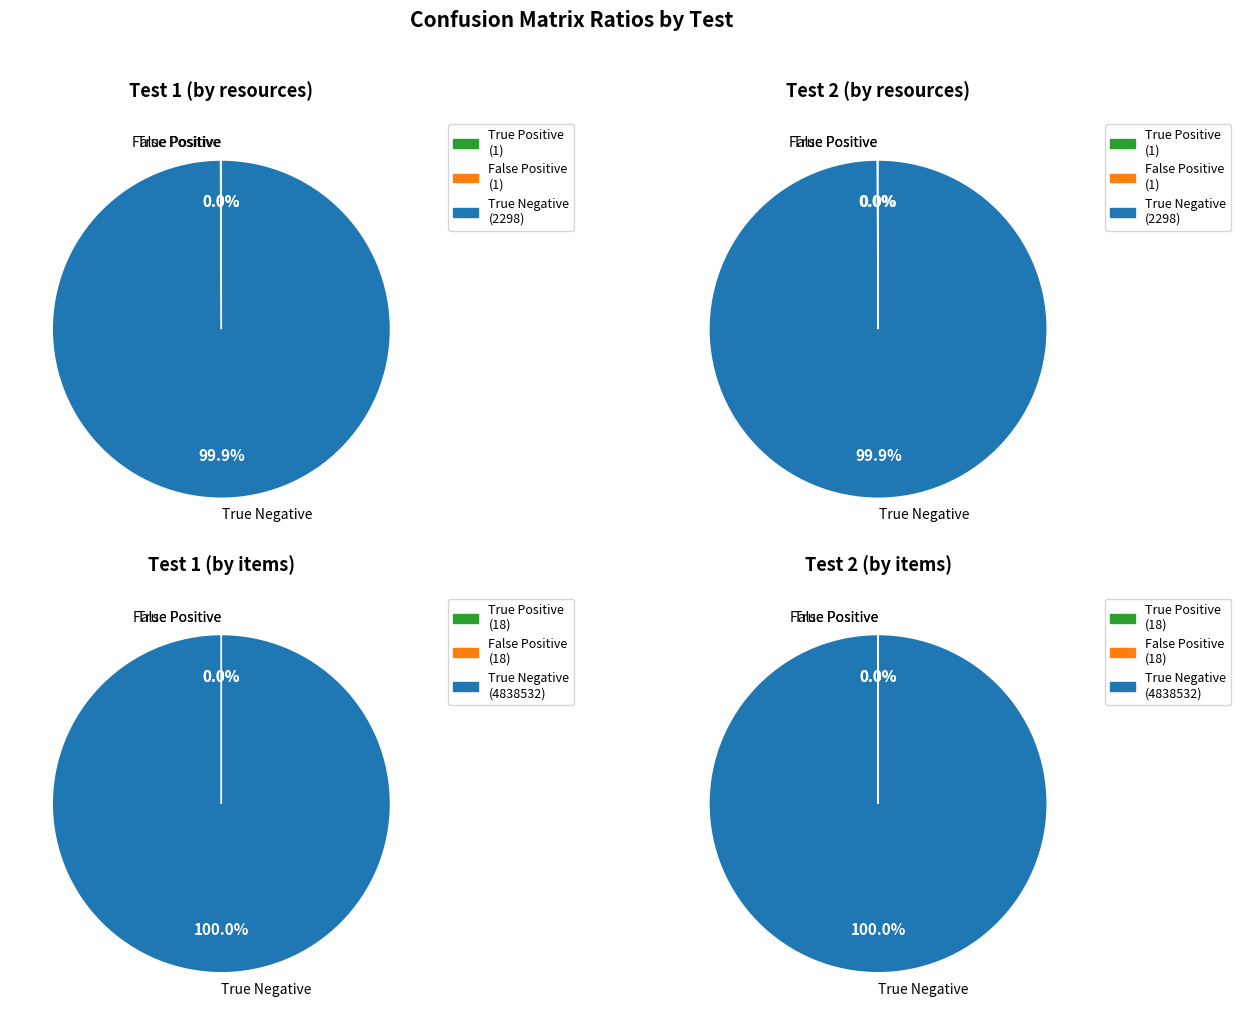

The 4 slice represents 8% of the pie. True or false?

False